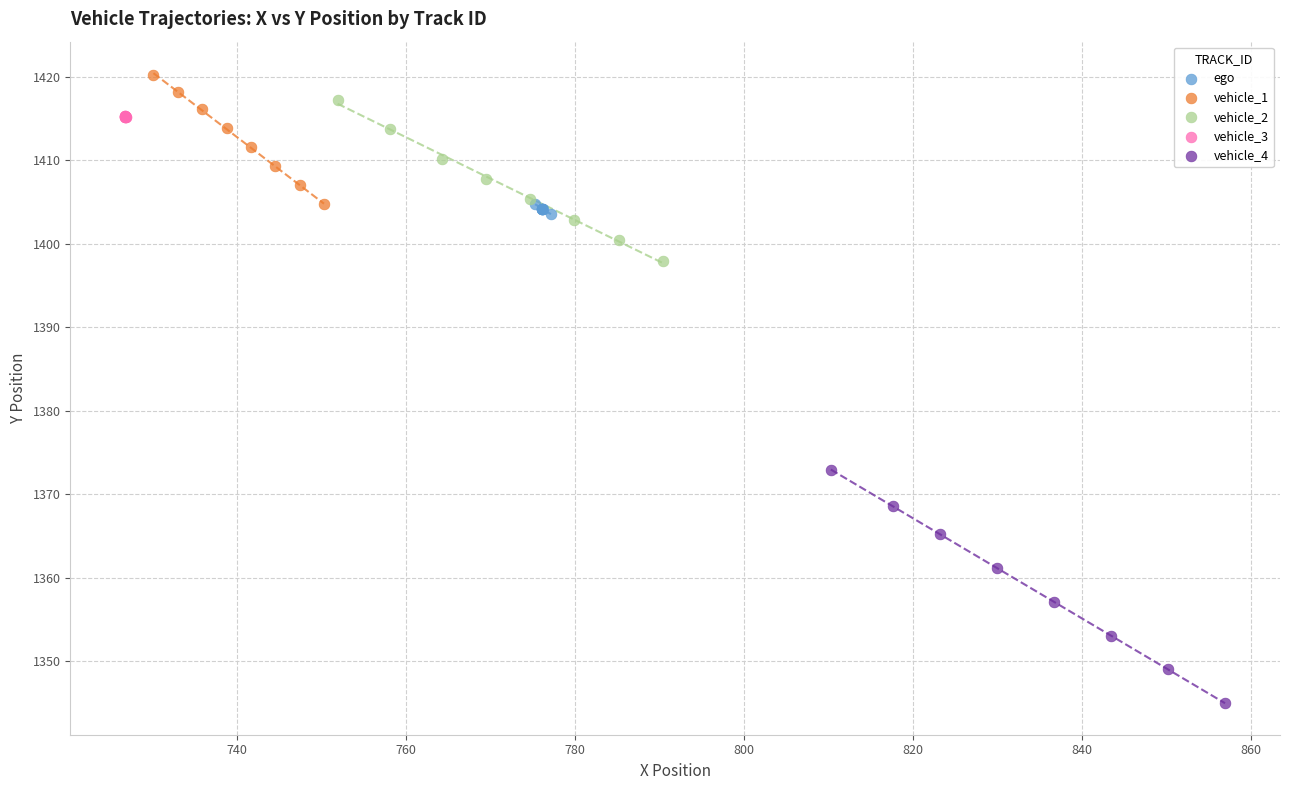

Which series reaches the minimum Y coordinate?

vehicle_4